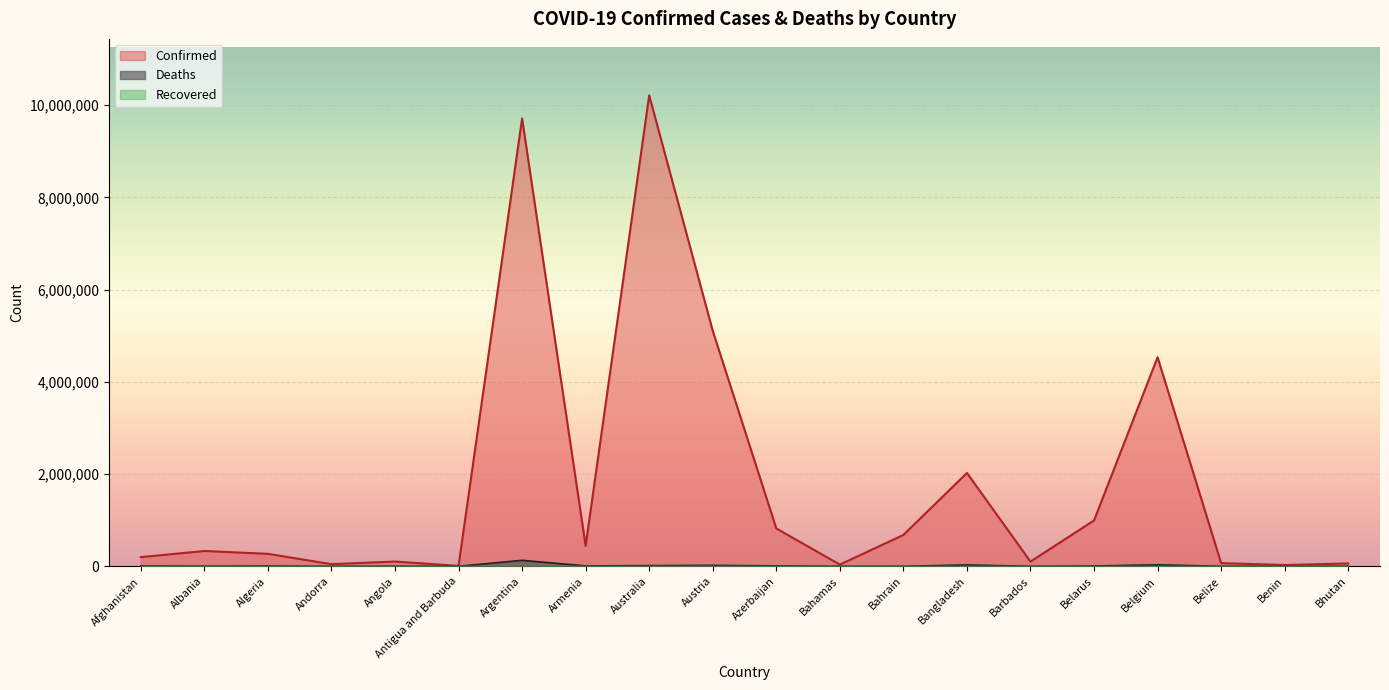

Reading left to right, transcribe all the data shown in this chart.

Confirmed: 198876	332129	270662	46227	103131	9089	9708420	442875	10209239	5105202	821162	37267	679912	2023810	102516	994037	4533249	68826	27638	61969
Deaths: 7799	3589	6879	155	1917	146	129897	8683	14984	20734	9910	833	1520	29360	559	7118	32659	683	163	21